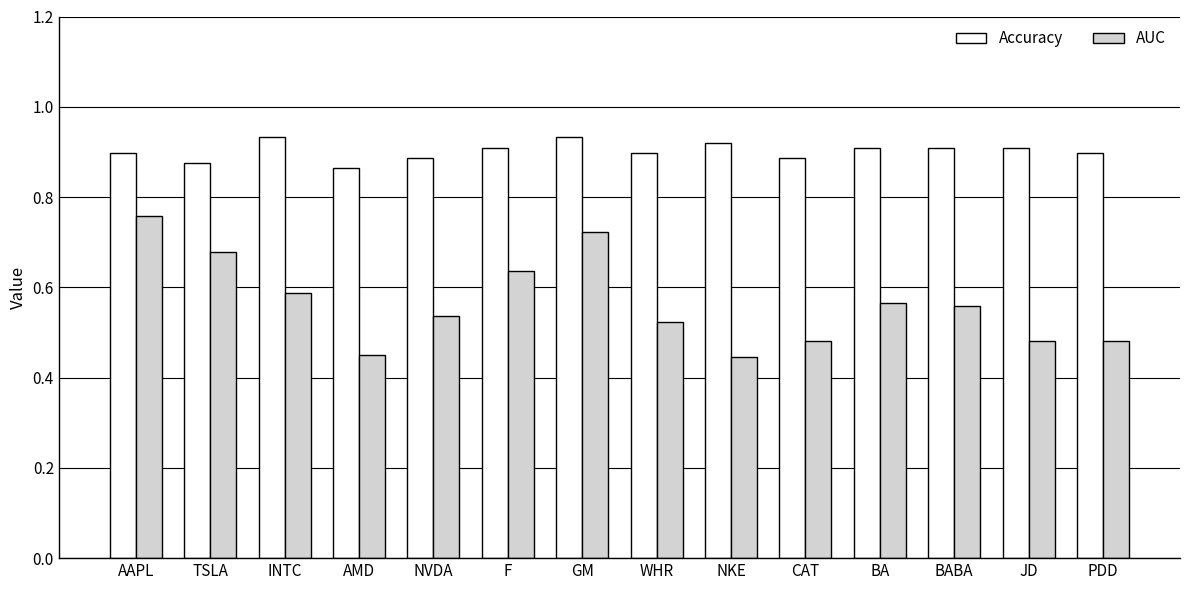

Count the number of data series in this chart.

2